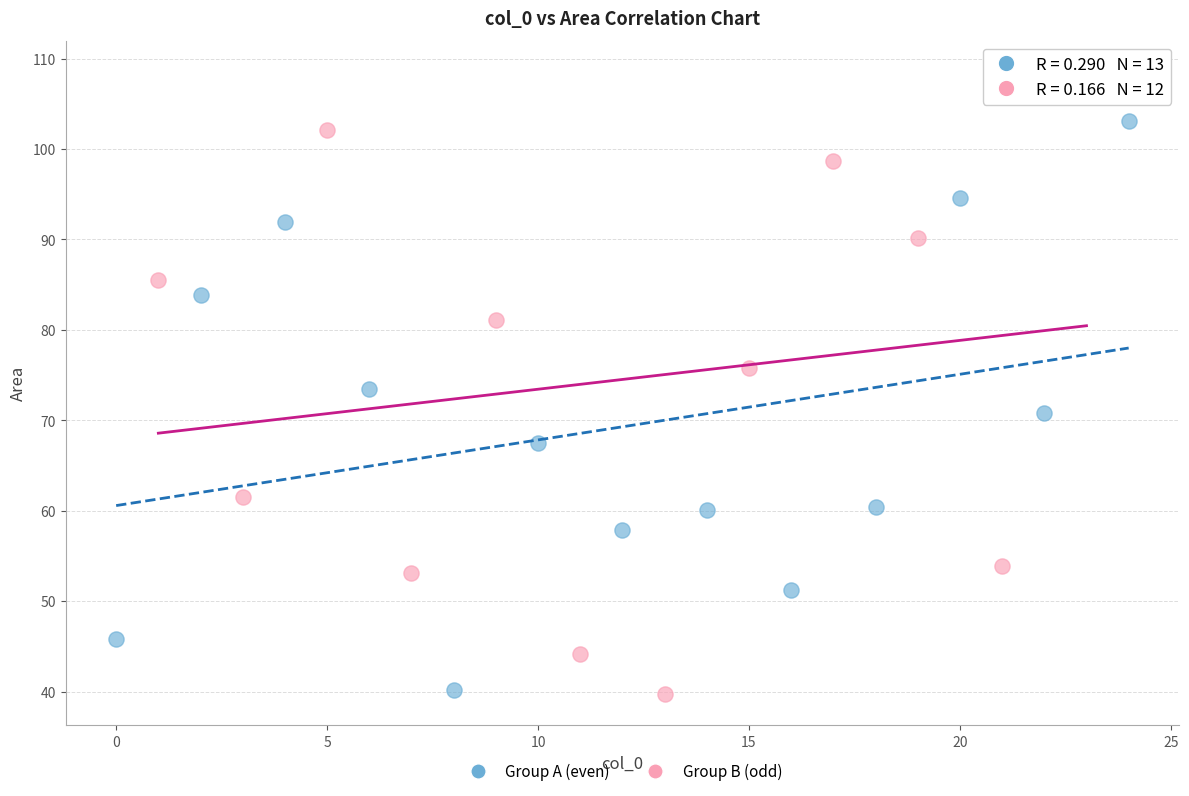

Which series has the largest Y range (max minus min)?

Group B (odd)